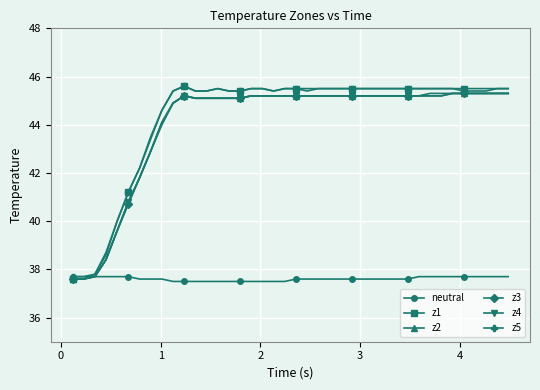

What is the smallest value displayed?

37.5